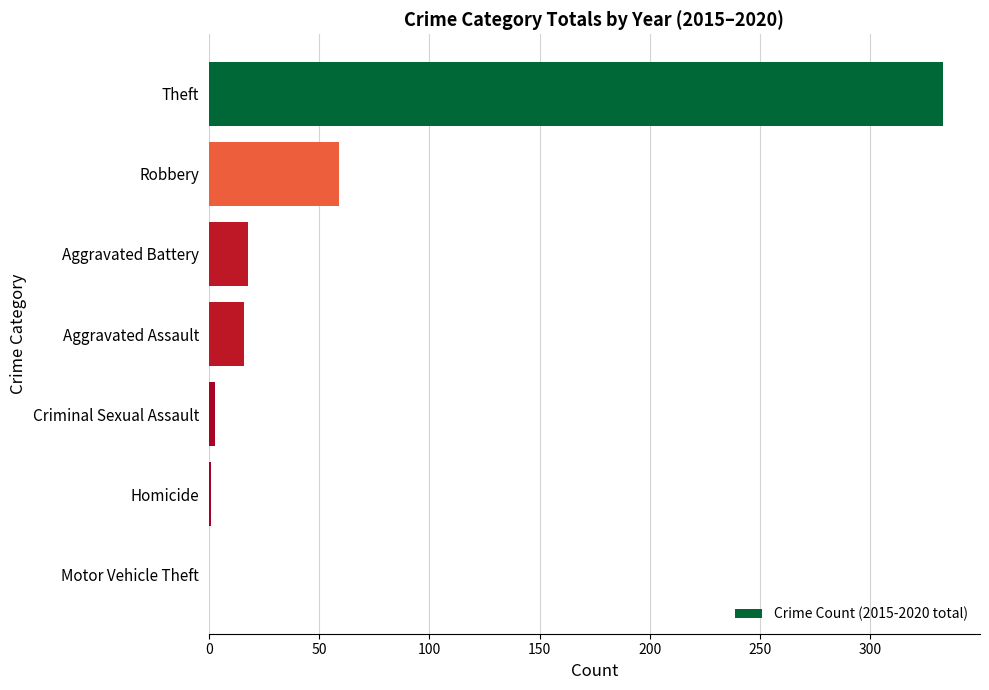

Which label corresponds to the largest value in the chart?

Theft